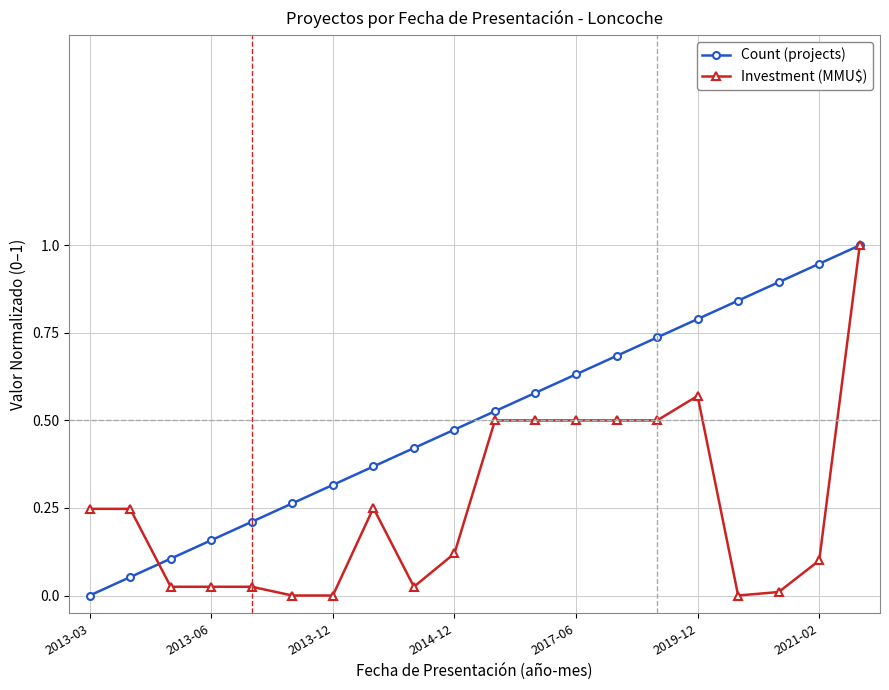

Which series has the largest total across all categories?

Count (projects)